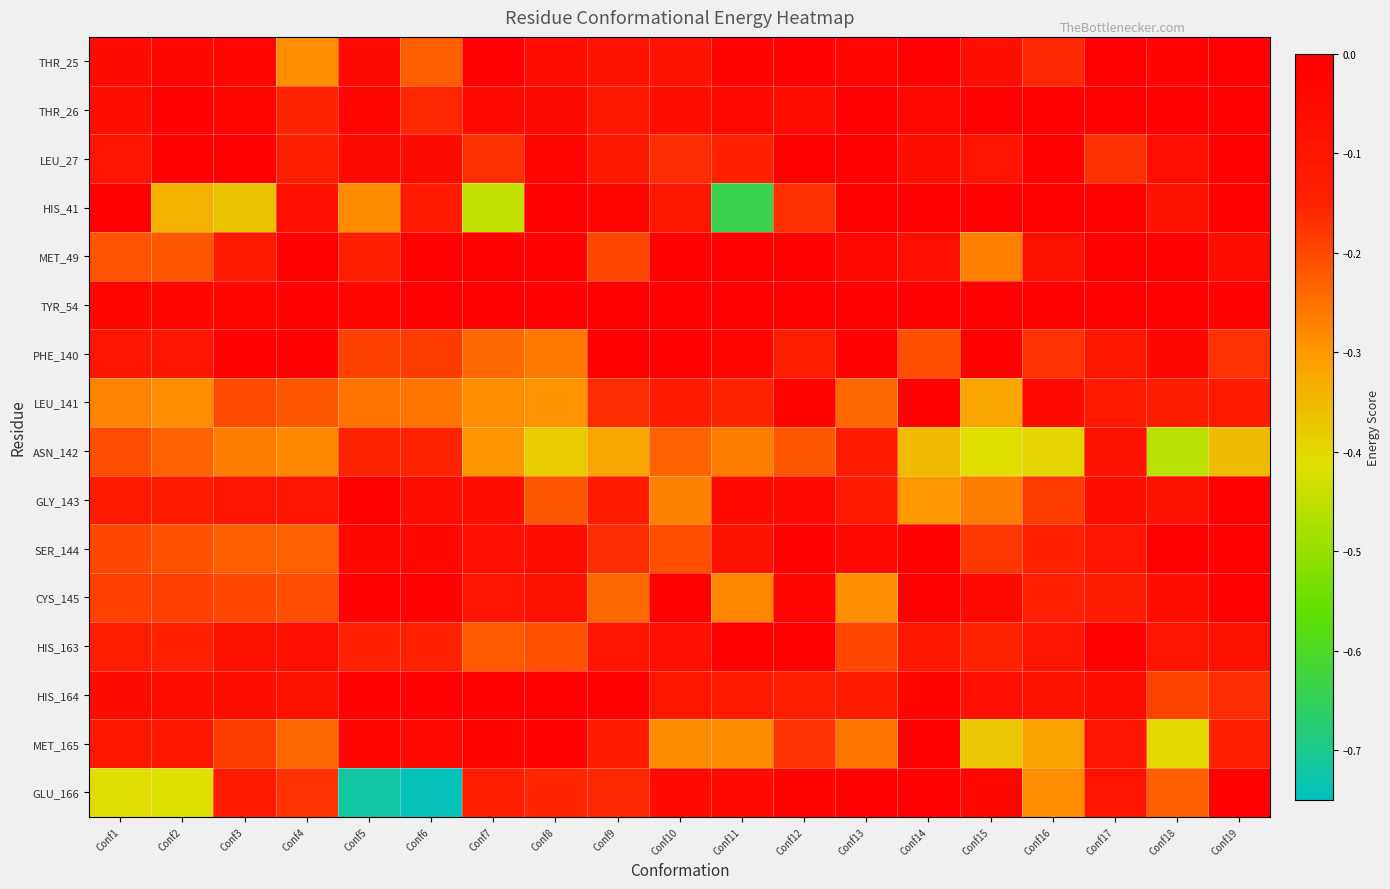

Which category has the highest value across all series?

Conf16